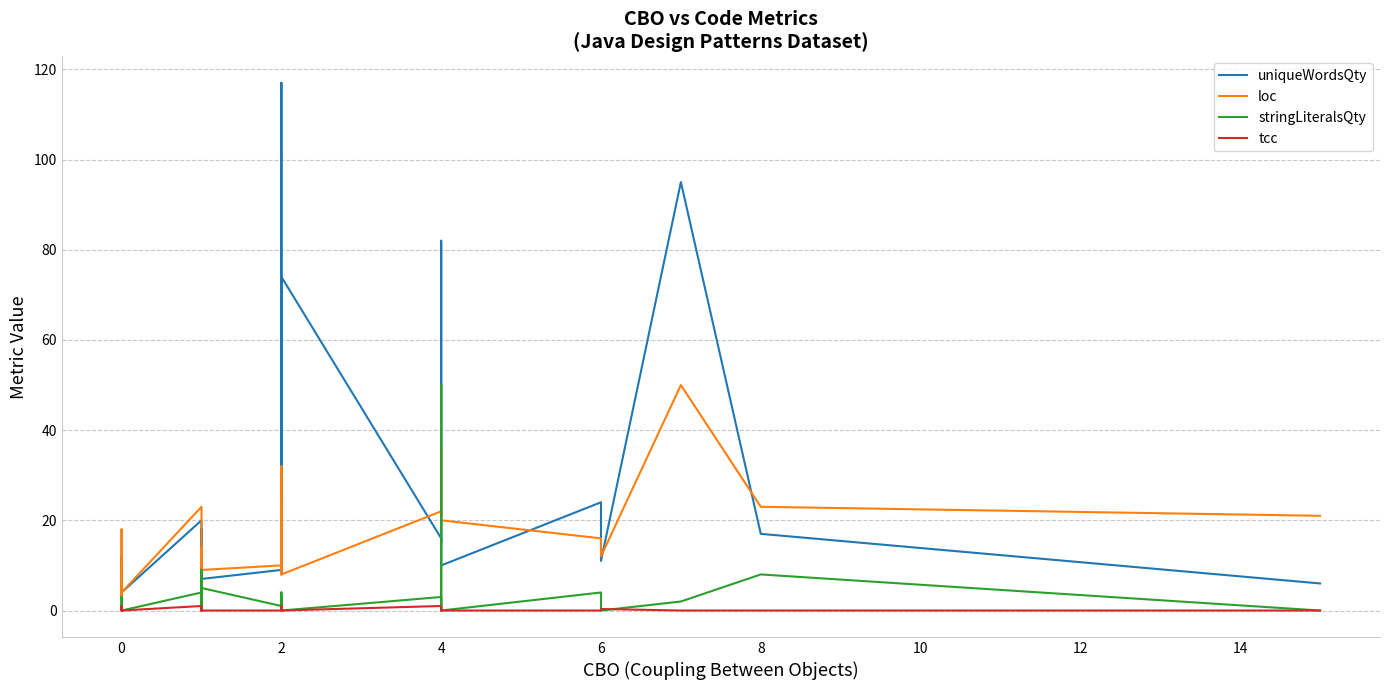

List the series in order of their overall mean, lowest first.

tcc, stringLiteralsQty, loc, uniqueWordsQty